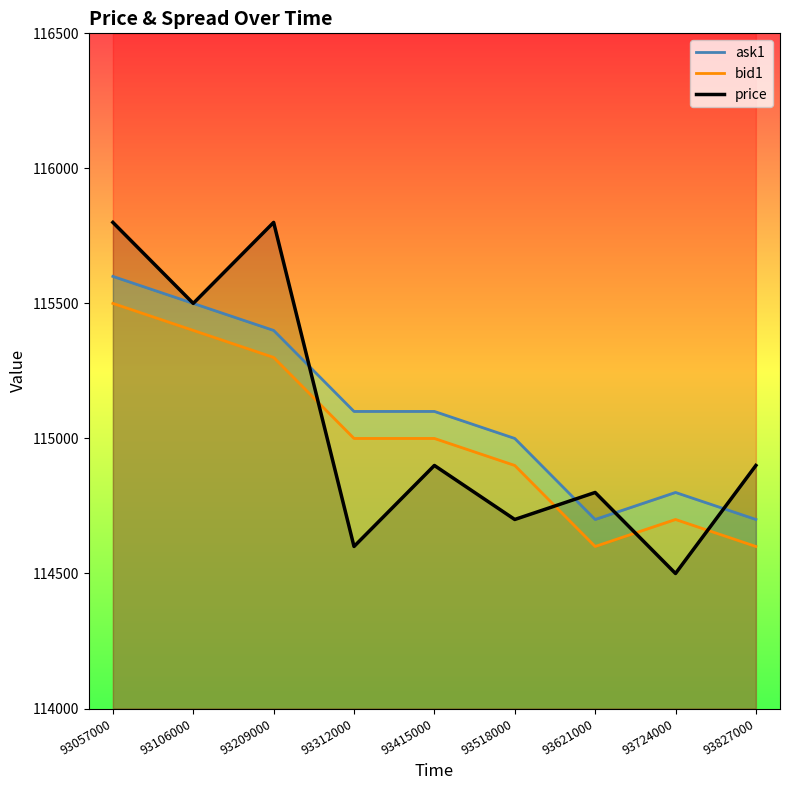

Reading left to right, transcribe all the data shown in this chart.

ask1: 93057000=115600	93106000=115500	93209000=115400	93312000=115100	93415000=115100	93518000=115000	93621000=114700	93724000=114800	93827000=114700
bid1: 93057000=115500	93106000=115400	93209000=115300	93312000=115000	93415000=115000	93518000=114900	93621000=114600	93724000=114700	93827000=114600
price: 93057000=115800	93106000=115500	93209000=115800	93312000=114600	93415000=114900	93518000=114700	93621000=114800	93724000=114500	93827000=114900